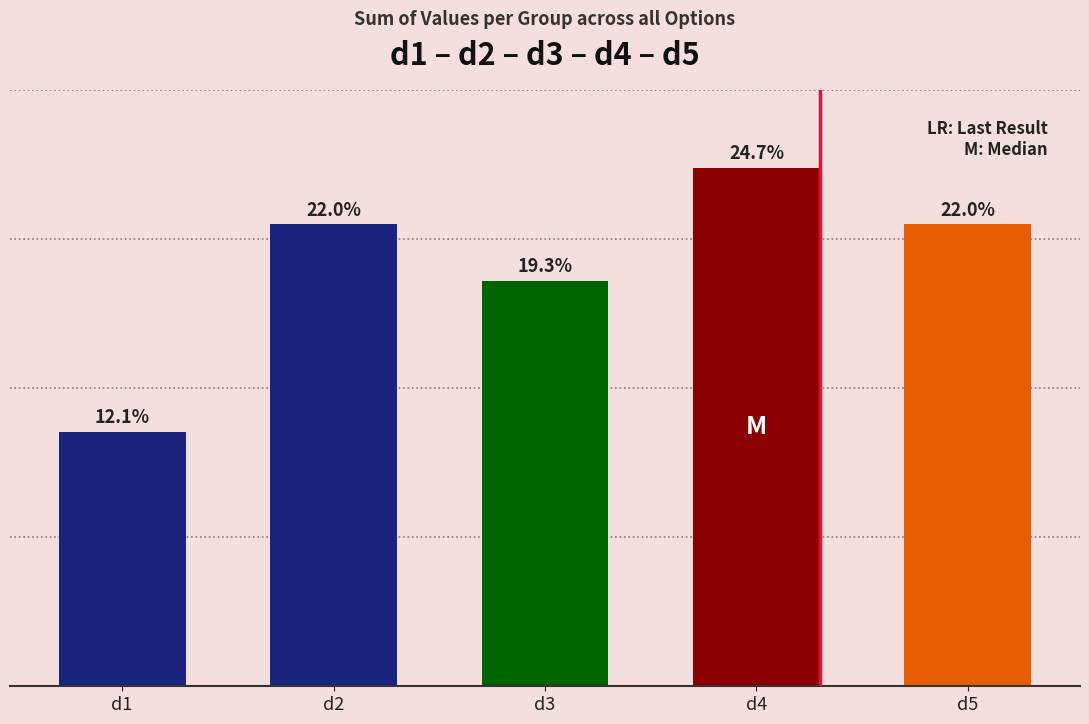

The chart shows a value of 28 at d3. True or false?

False